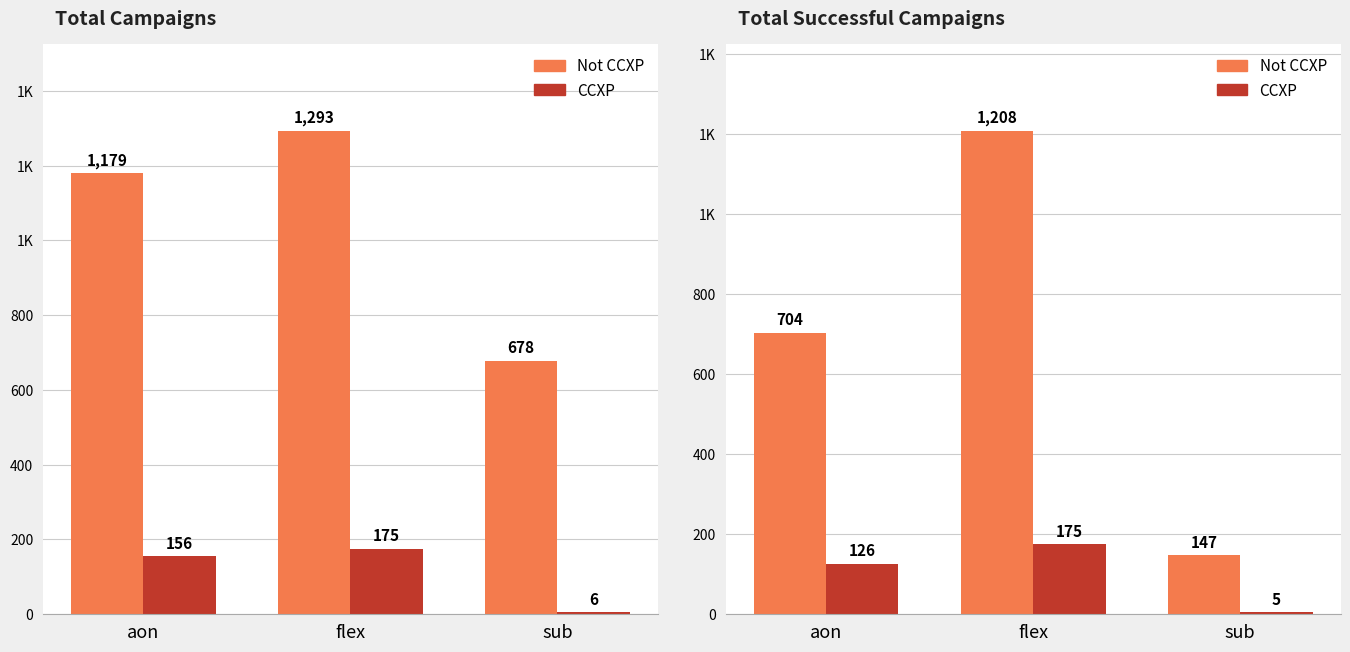

How many CCXP values are between 5 and 175?

3